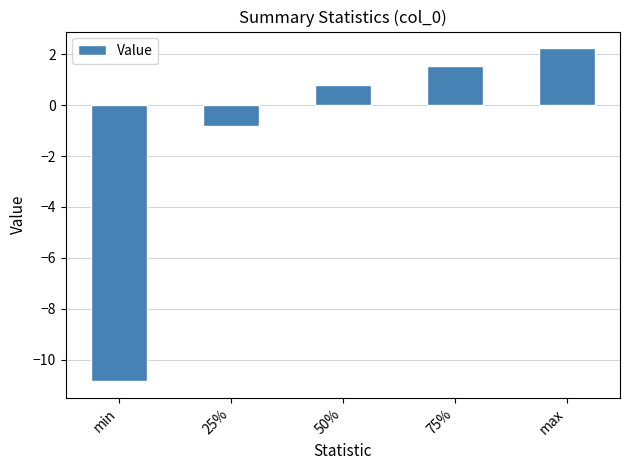

The chart shows a value of 1.6 at 75%. True or false?

True